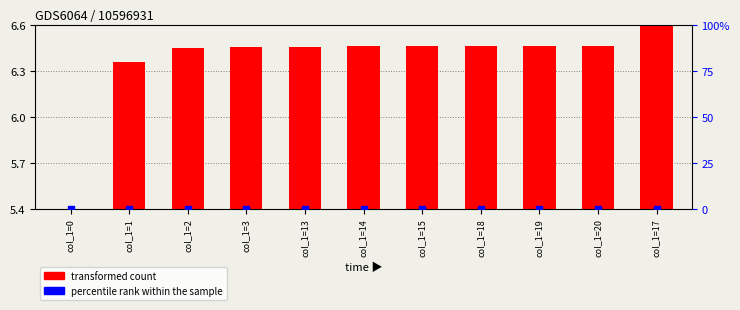

Which series reaches the minimum Y coordinate?

transformed count